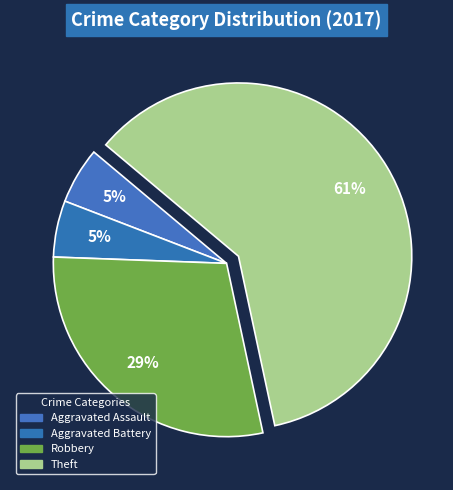

What is the largest slice in the pie chart?

Theft